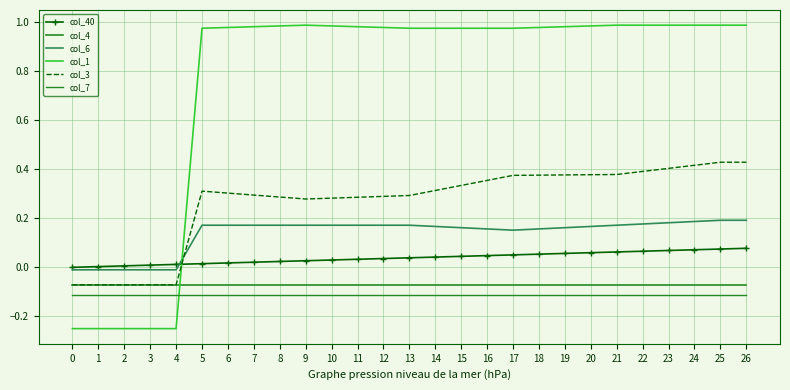

What is the maximum value for col_1?

1.0